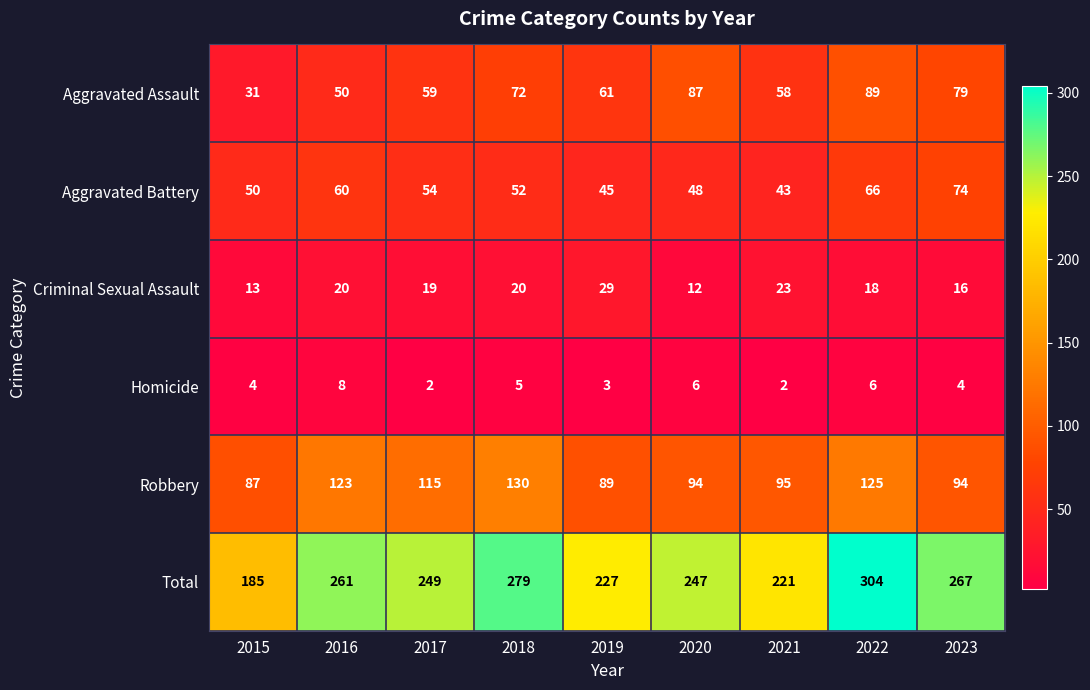

Which series has the largest total across all categories?

Total